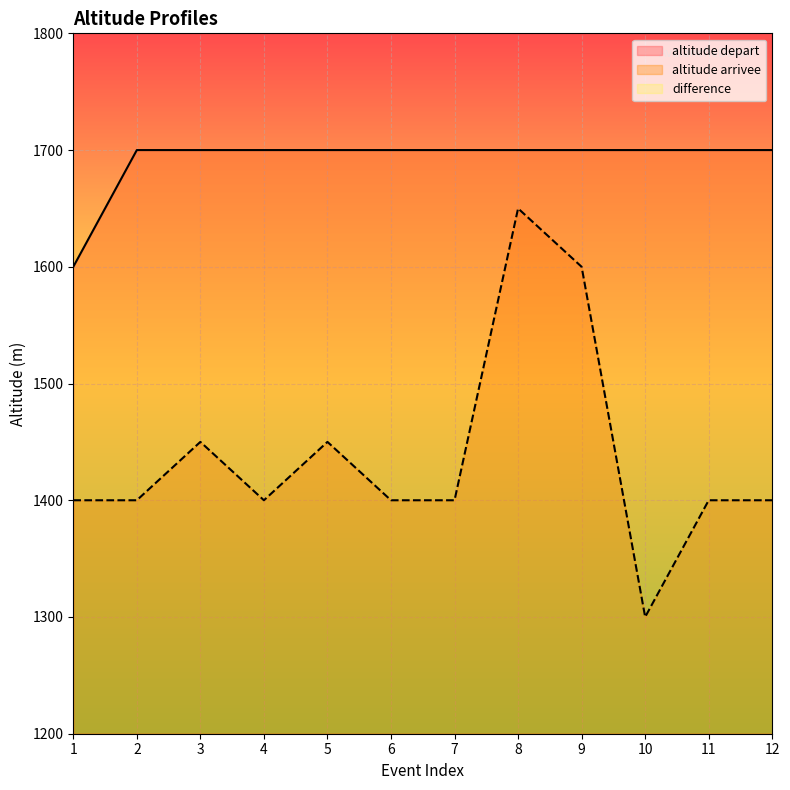

List the series in order of their peak value, highest first.

altitude depart, altitude arrivee